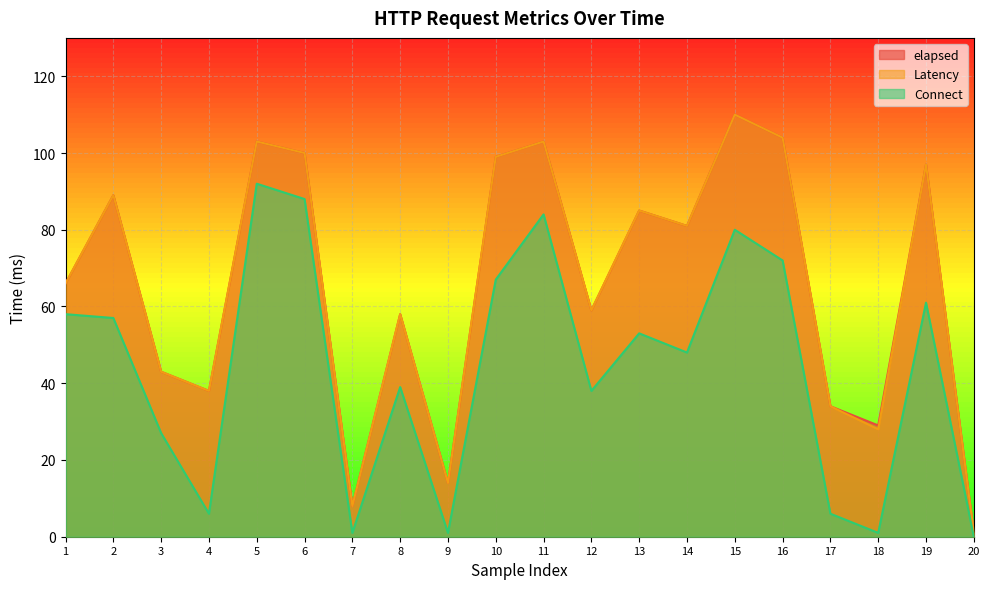

True or false: Connect and Latency cross at least once.

False